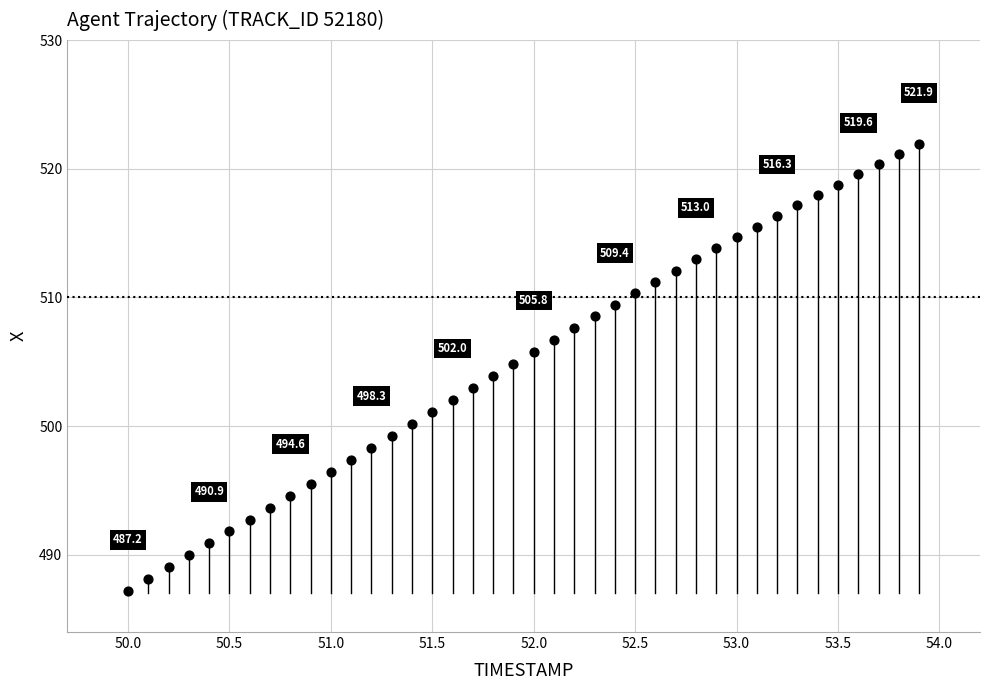

What is the range of X values (max minus min)?

3.9